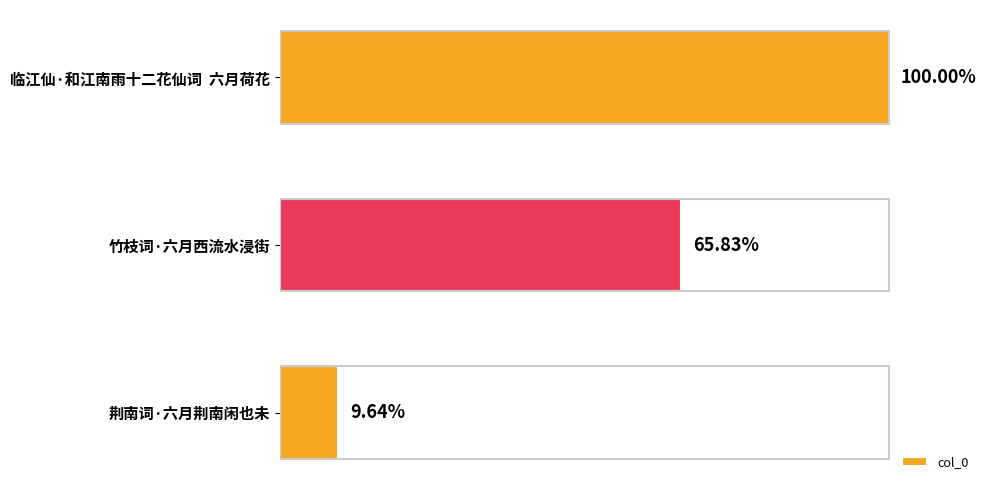

Does the chart contain any negative values?

No